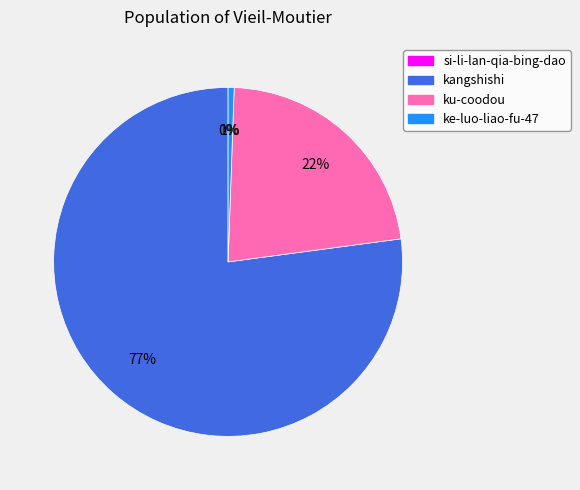

Does kangshishi represent more than half of the total?

Yes